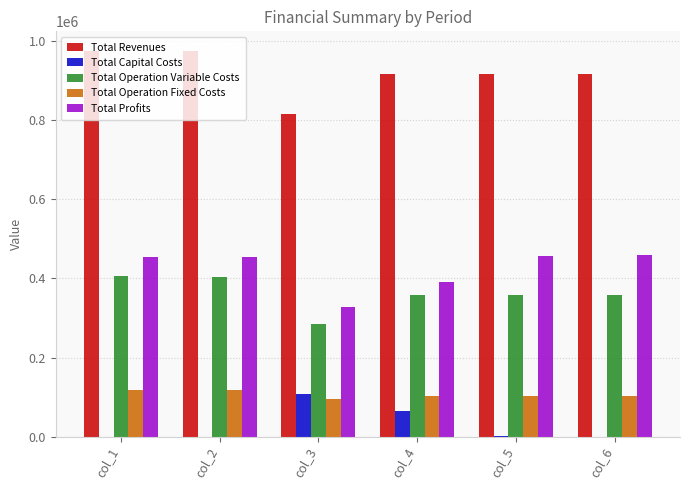

Which series has the widest spread of values?

Total Revenues